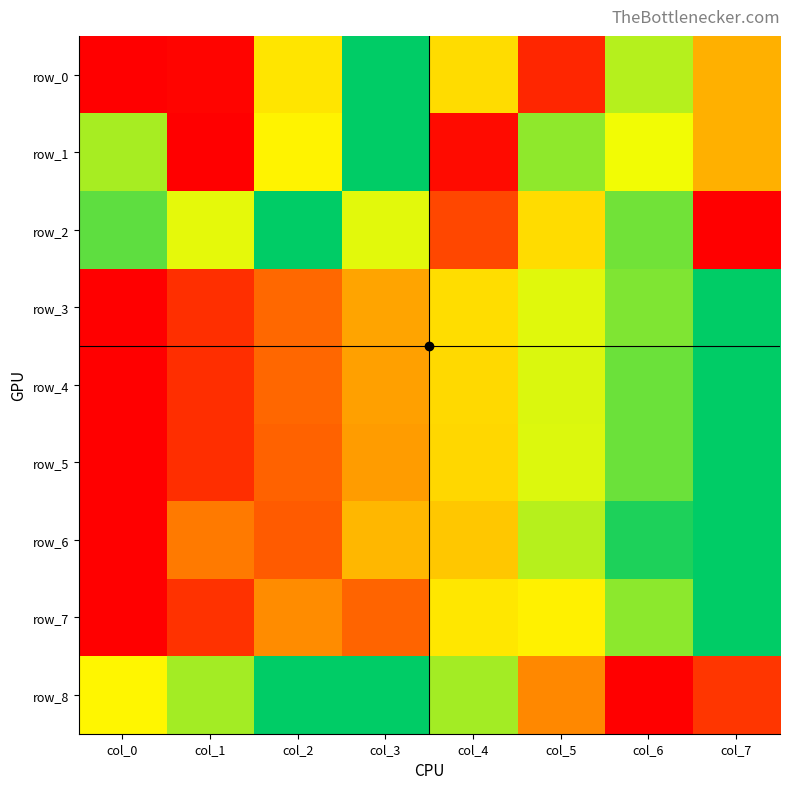

List the series in order of their peak value, highest first.

row_0, row_1, row_2, row_3, row_4, row_5, row_6, row_7, row_8